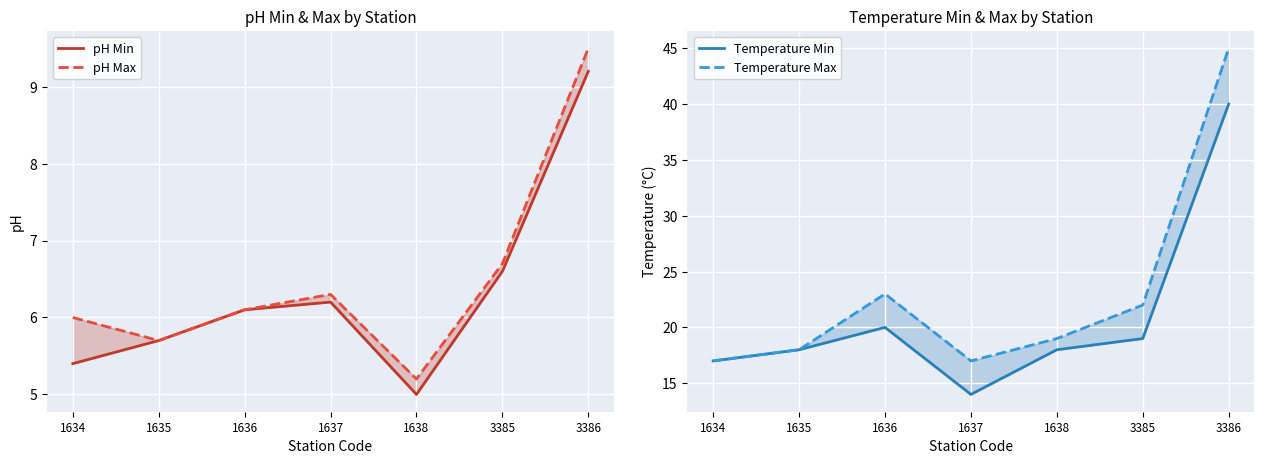

True or false: pH Max and pH Min intersect in this chart.

False